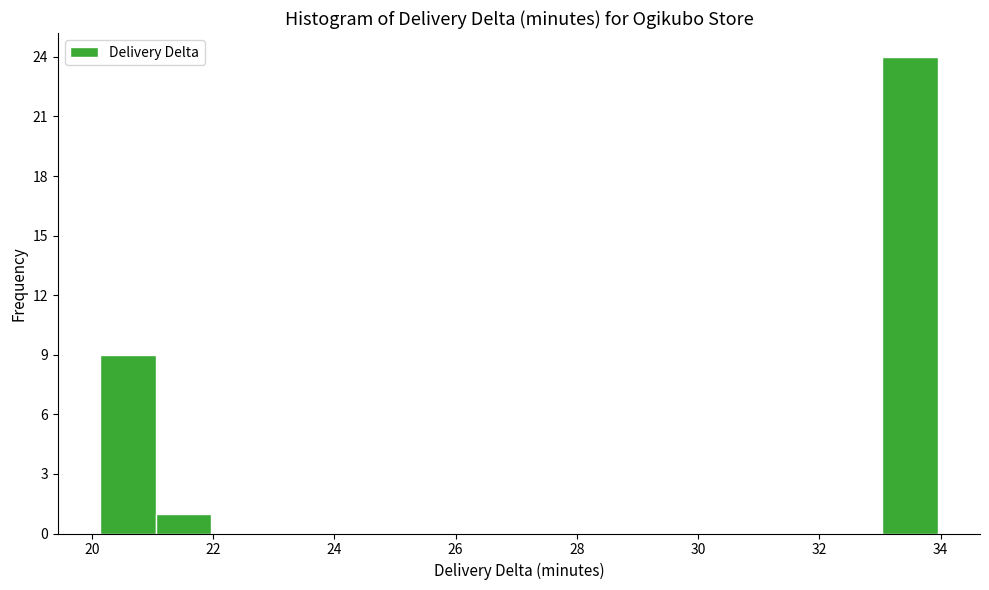

Reading left to right, list every bar in this chart as the range it spans on the x-axis followed by its height. Neither the bar edges nor the heights are printed on the chart, so give them approximately, as read against the axes.

20.2 to 21.0: 9
21.0 to 22.0: 1
22.0 to 22.8: 0
22.8 to 23.8: 0
23.8 to 24.8: 0
24.8 to 25.6: 0
25.6 to 26.6: 0
26.6 to 27.6: 0
27.6 to 28.4: 0
28.4 to 29.4: 0
29.4 to 30.2: 0
30.2 to 31.2: 0
31.2 to 32.2: 0
32.2 to 33.0: 0
33.0 to 34.0: 24